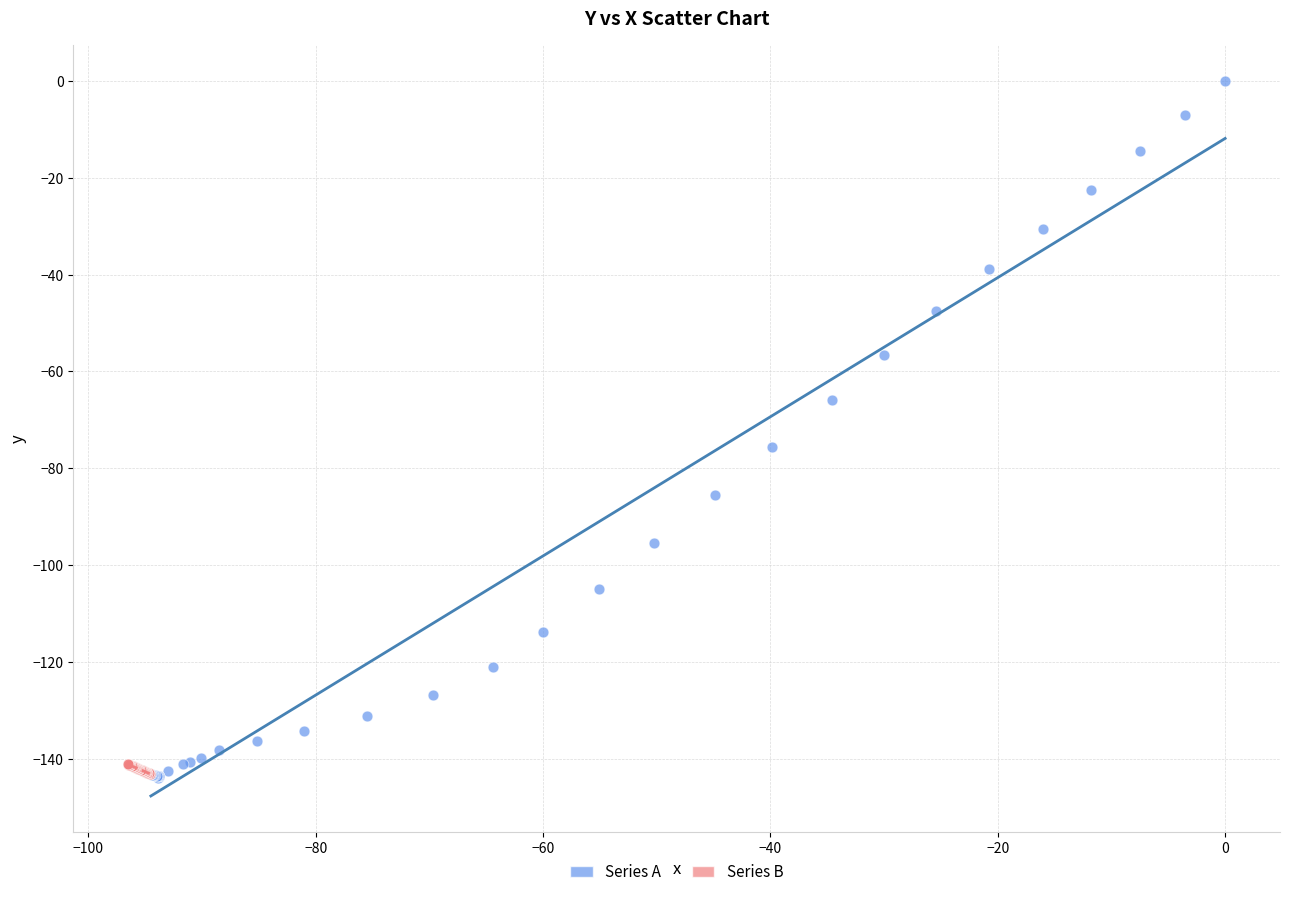

What are all the series names shown in the legend?

Series A, Series B